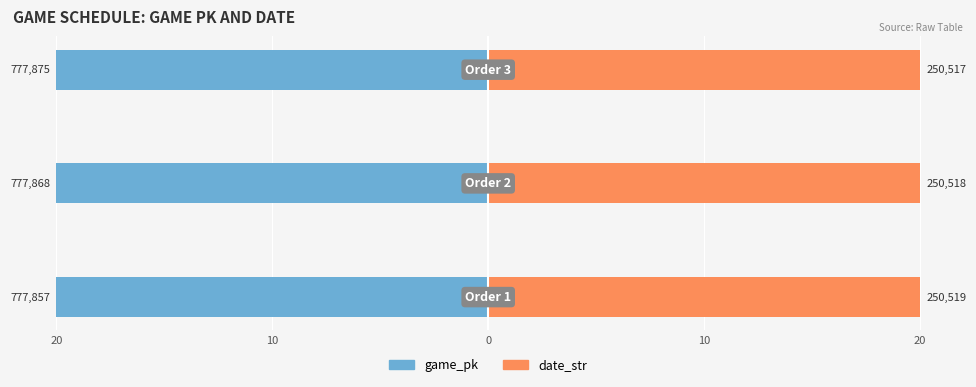

What value does the game_pk series have at 0?

-20.0